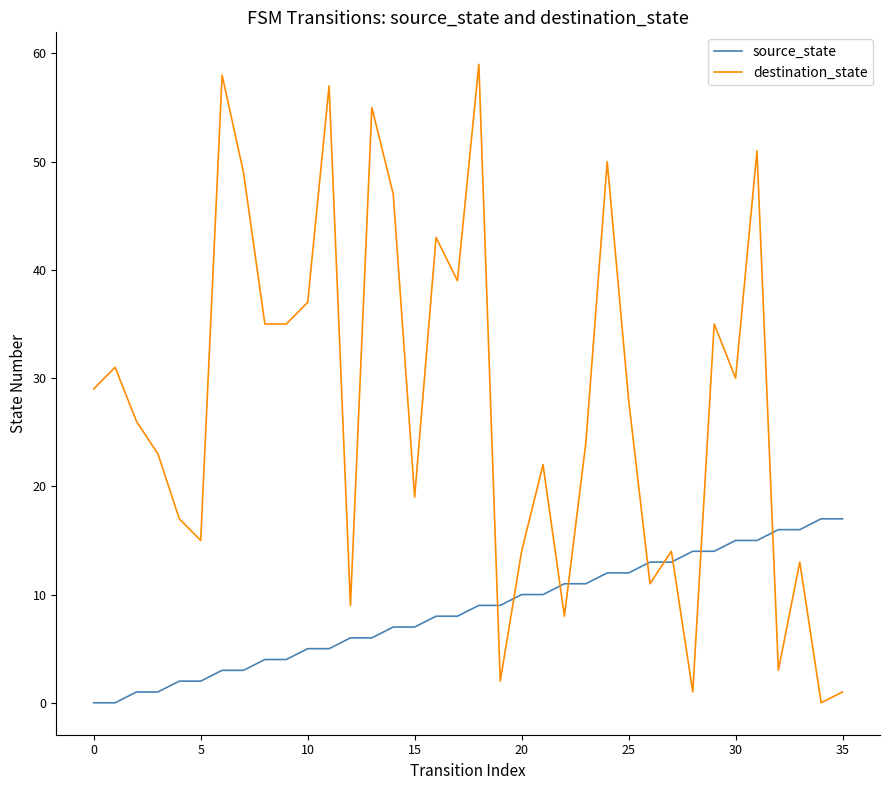

Which series has the largest total across all categories?

destination_state